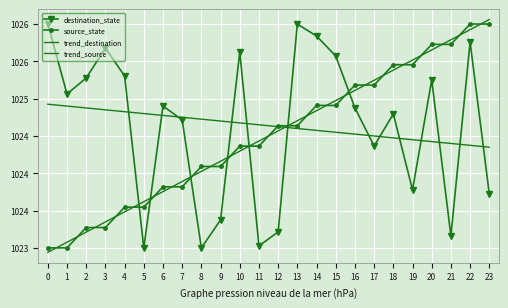

Where does the trend_source series first go above 1024?

8